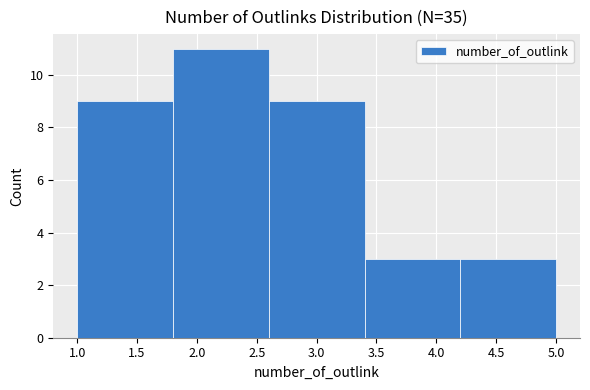

What is the height of the bar covering 4.2 to 5.0 on the x-axis? The values are not printed on the chart, so give them approximately, as read against the axis.

3